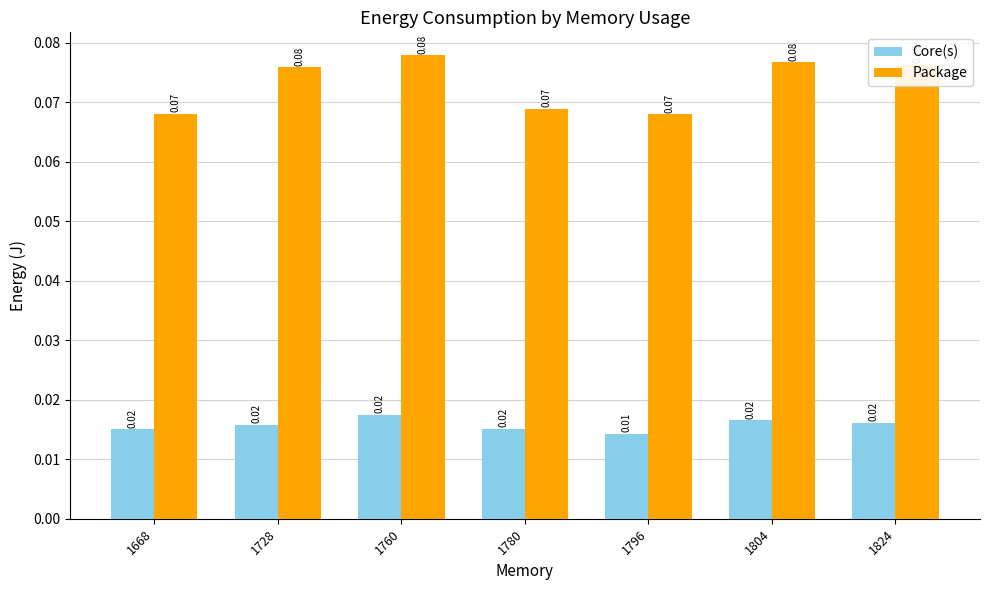

Is the value of Package at 1824 greater than the value of Core(s) at 1804?

Yes